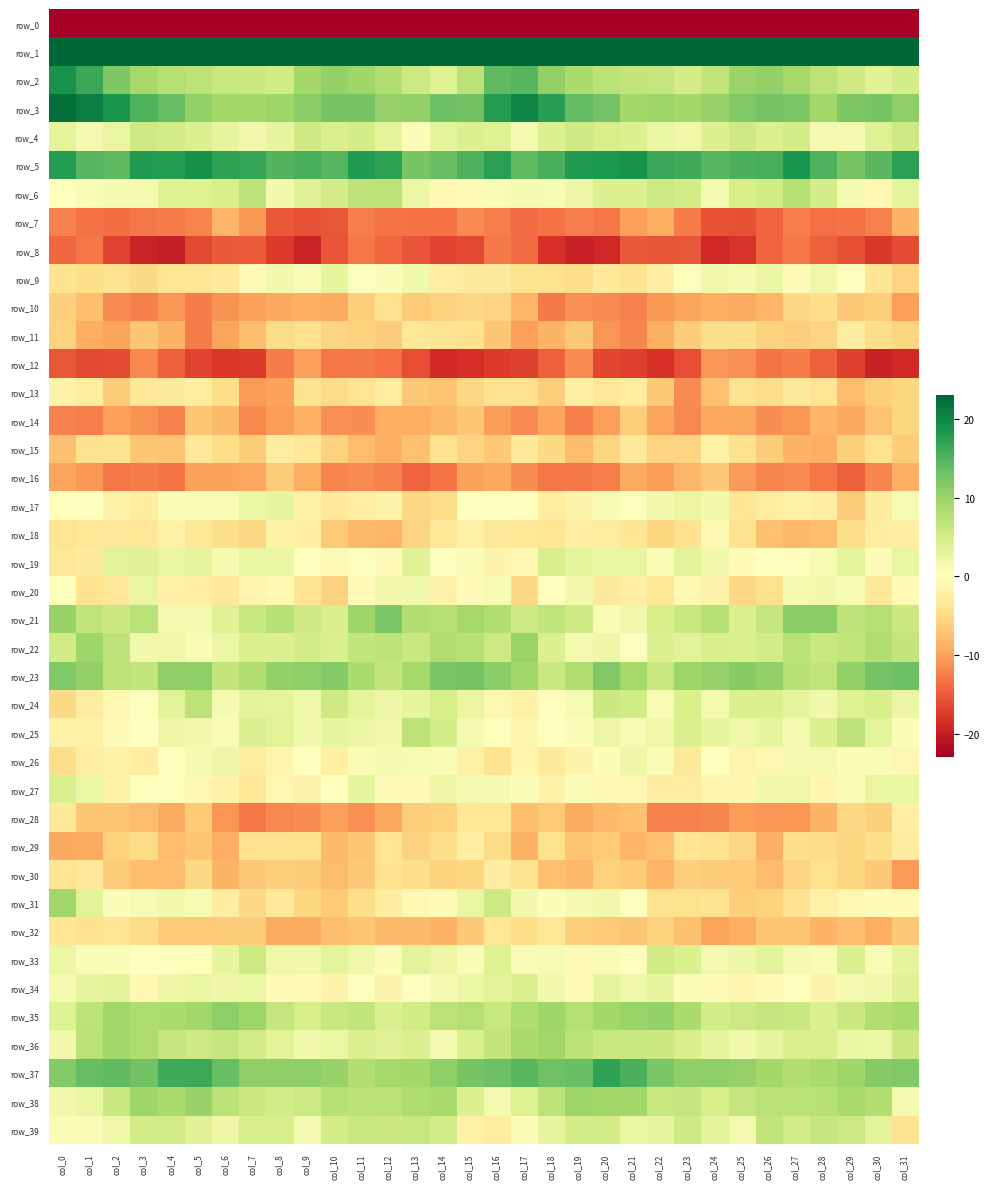

Between col_15 and col_23, which series saw the biggest shift?

row_0